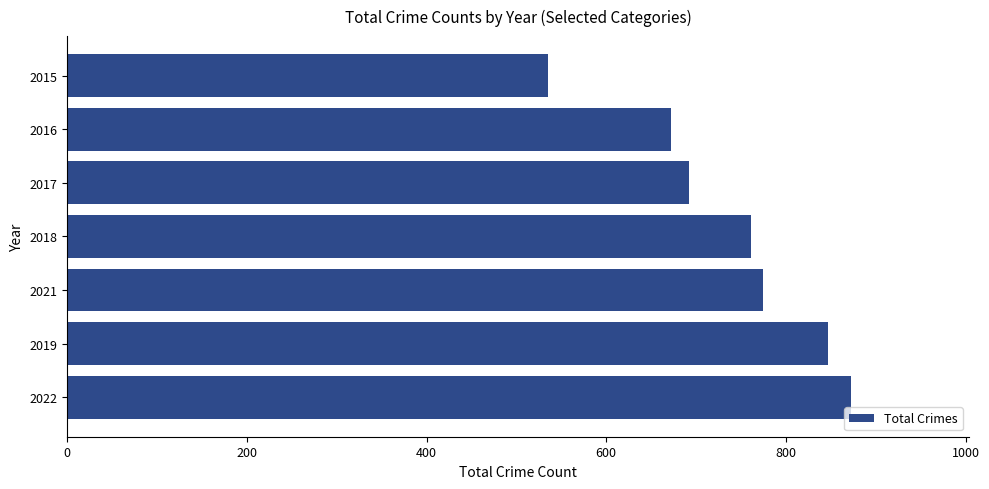

What value does the data have at 2019, to the nearest 10?

850